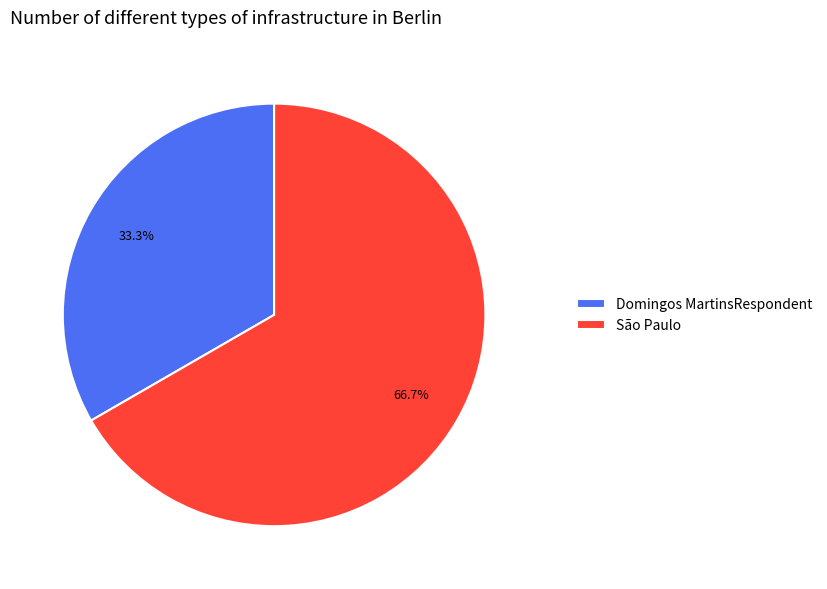

Rank the categories by value from lowest to highest.

Domingos MartinsRespondent, São Paulo